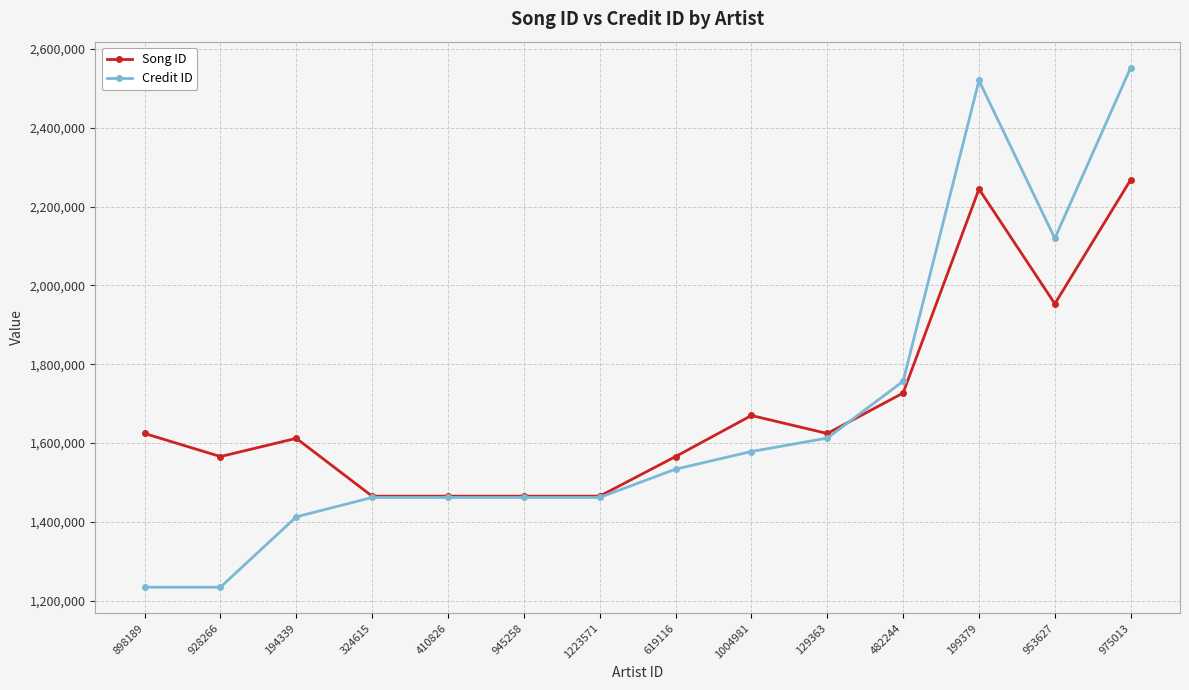

What is the lowest value of the Credit ID series?

1234309